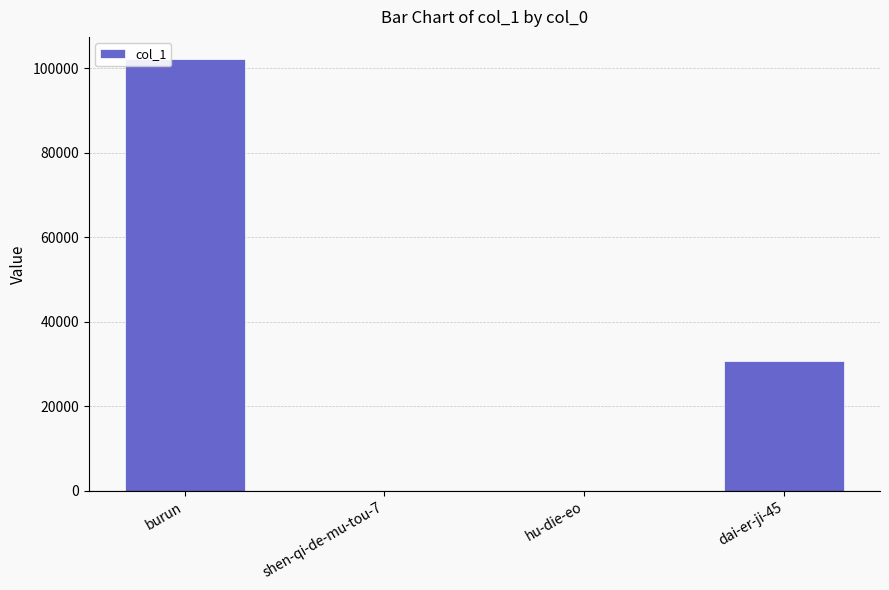

Where is the data nearest to the value 51161?

dai-er-ji-45